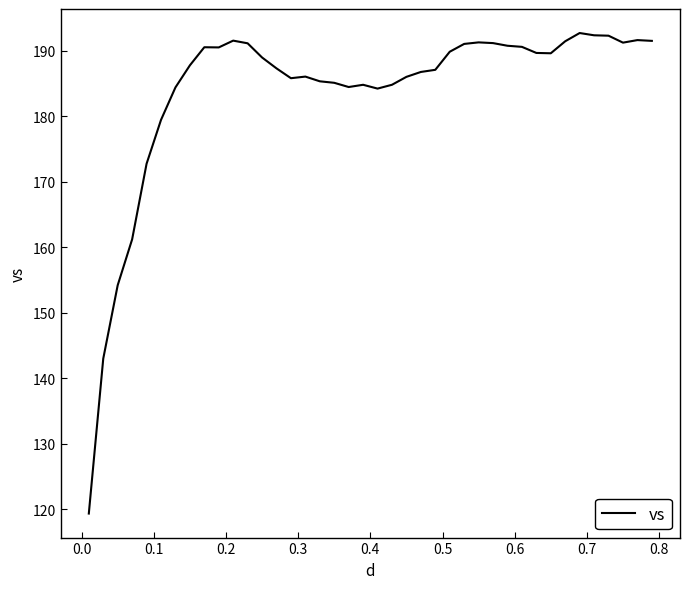

What is the smallest value displayed?

119.4